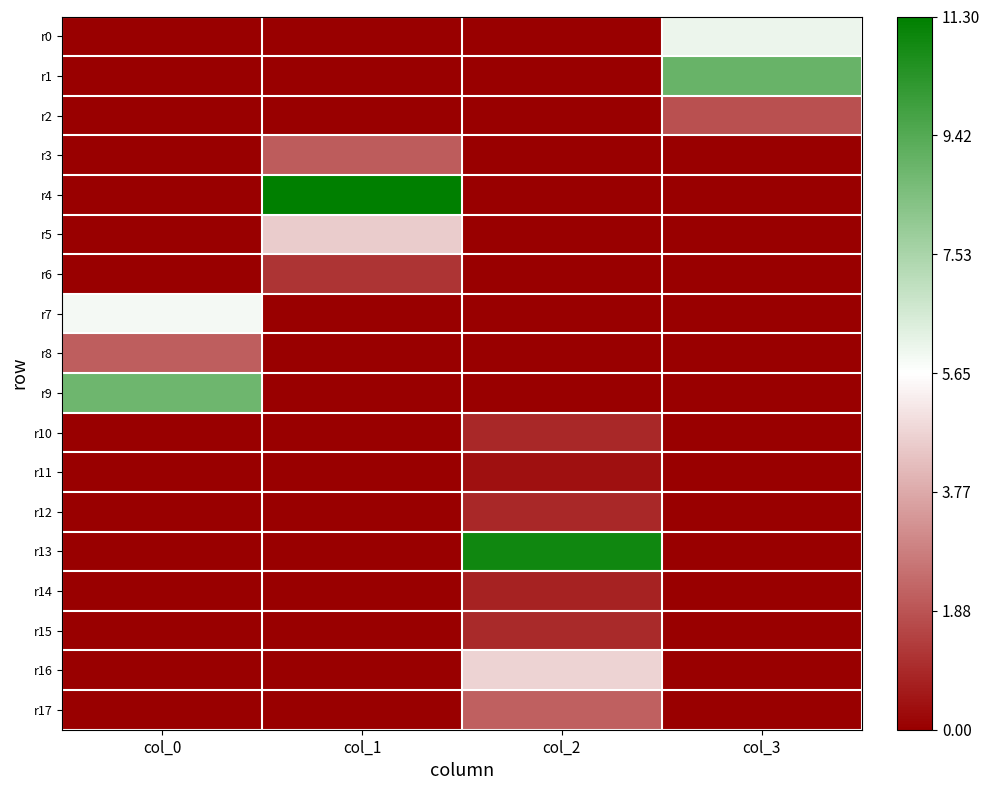

What is the total value across all series at col_3?

16.8